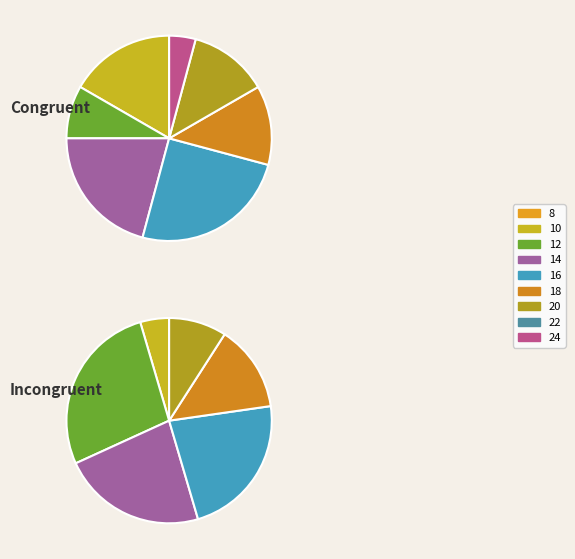

Does 22 represent more than half of the total?

No